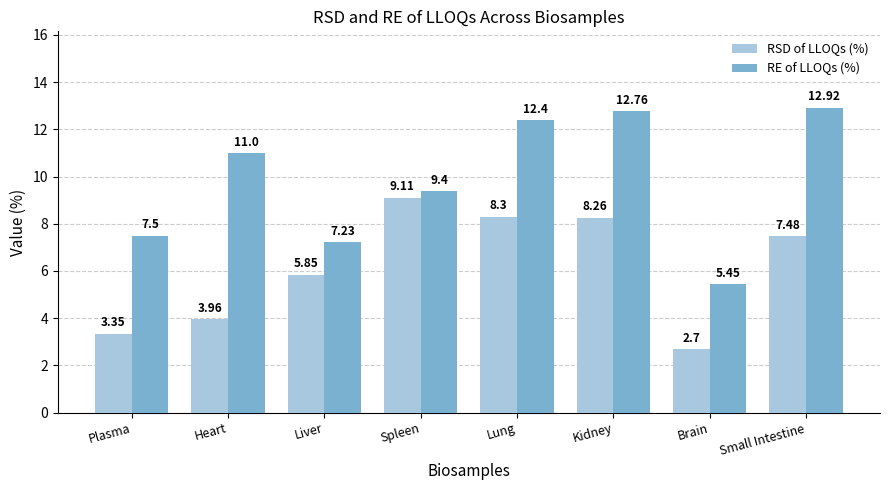

Is the value of RSD of LLOQs (%) at Lung greater than the value of RE of LLOQs (%) at Small Intestine?

No